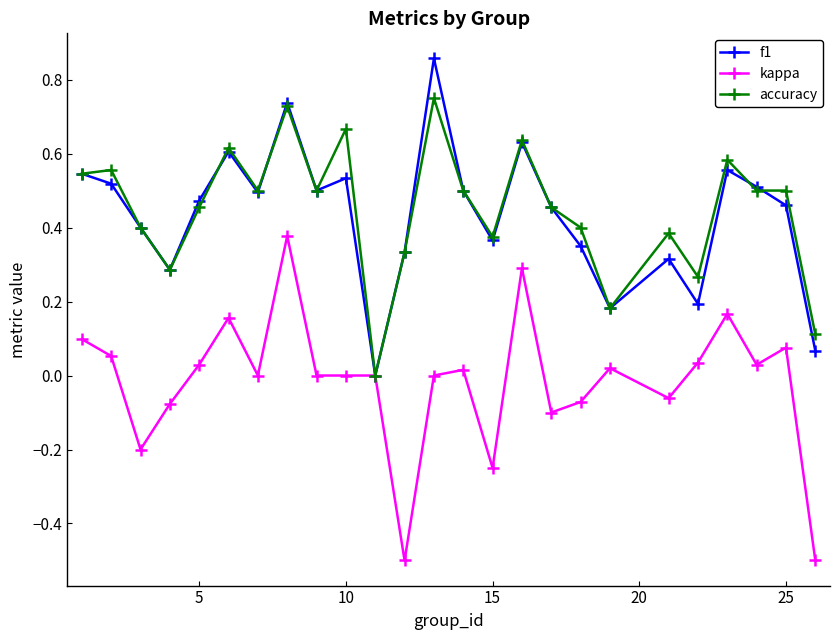

Rank the series by their maximum value, from lowest to highest.

kappa, accuracy, f1